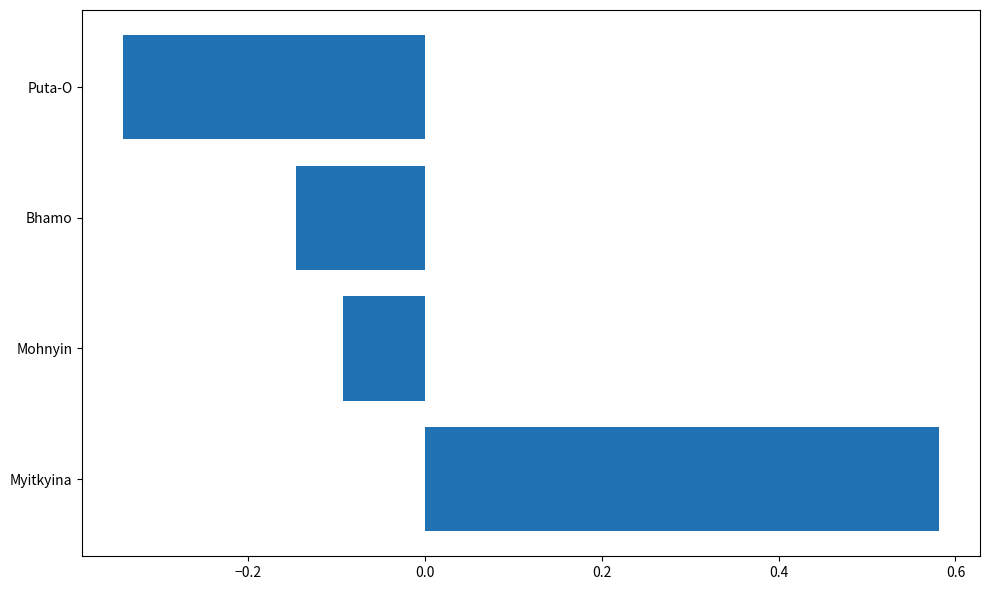

What is the difference between the maximum and minimum values?

0.9